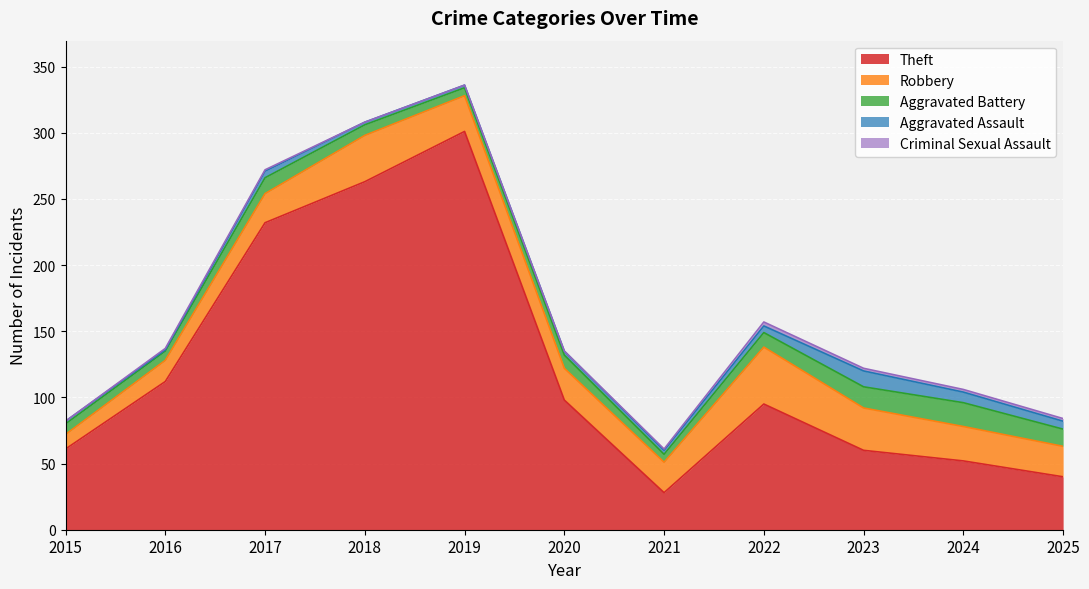

How many Criminal Sexual Assault values are between 0 and 2?

10